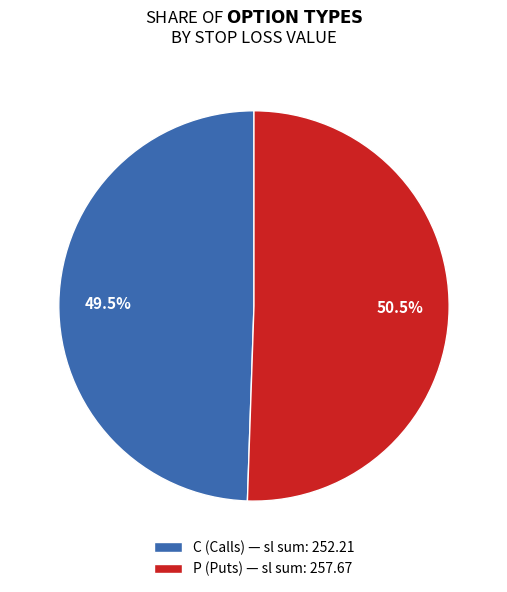

What percentage is NOT represented by C (Calls) — sl sum: 252.21?

50.5%